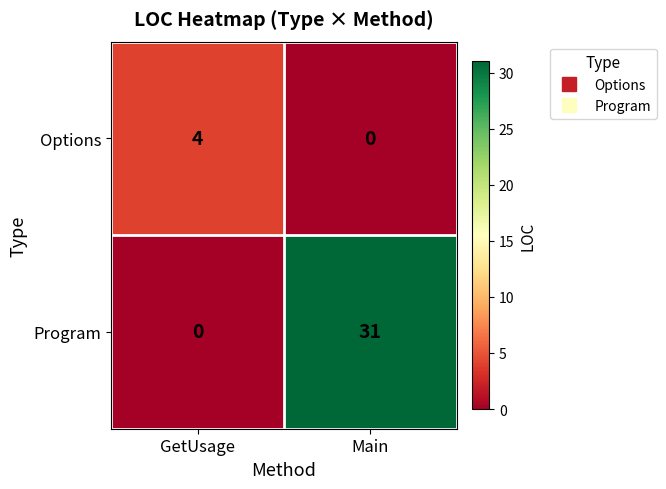

At which category is the sum across all series the highest?

Main